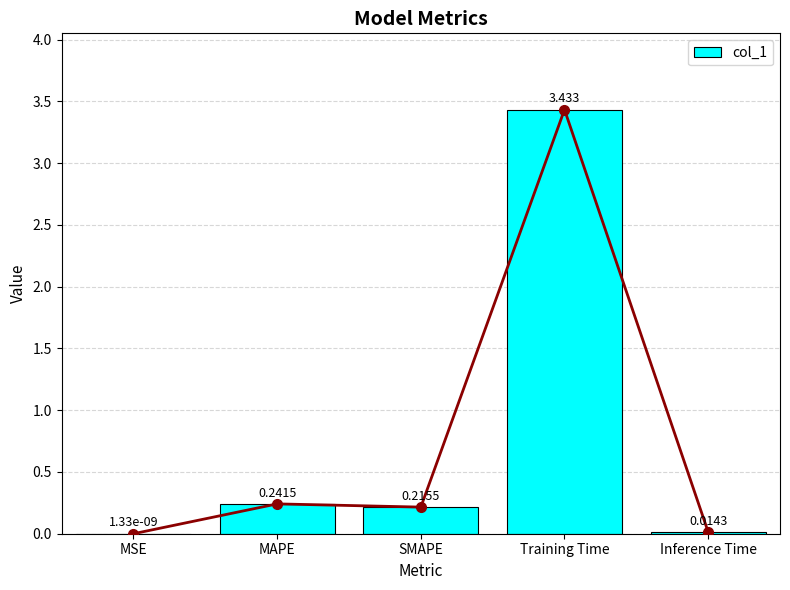

Between Inference Time and MAPE, which is larger?

MAPE